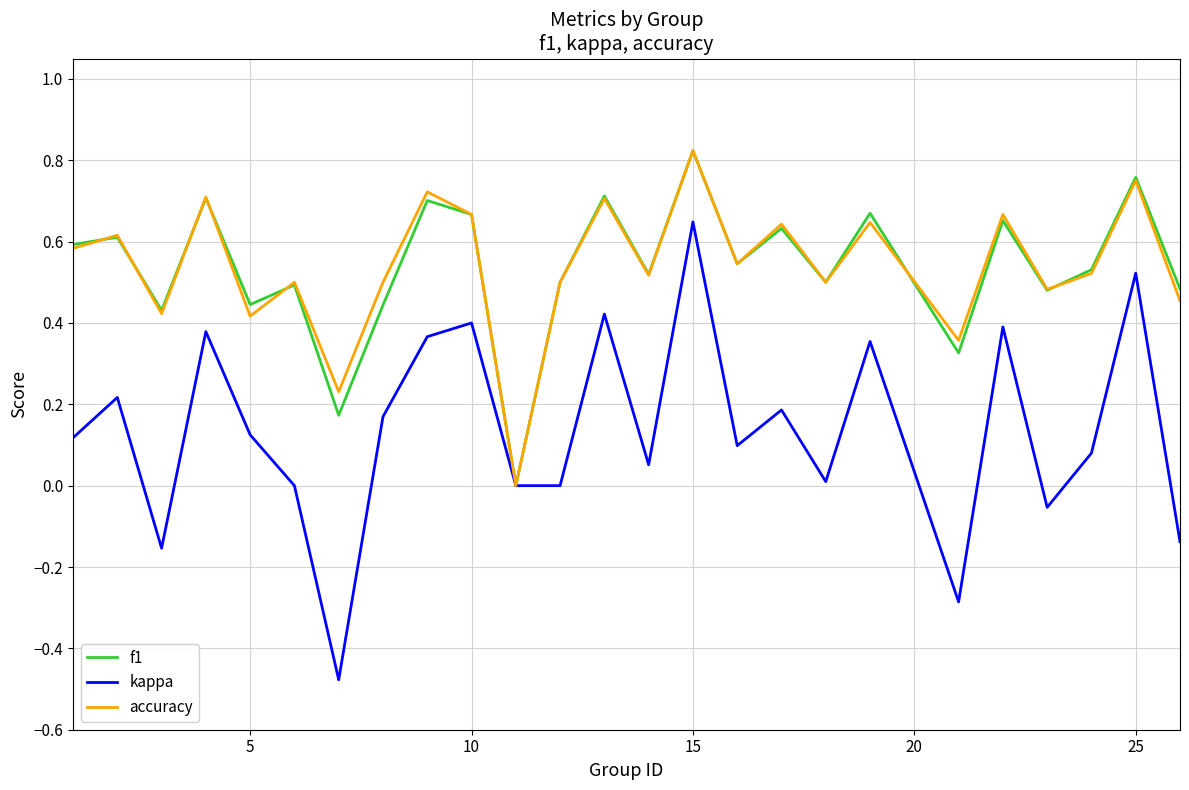

True or false: kappa and f1 cross at least once.

False